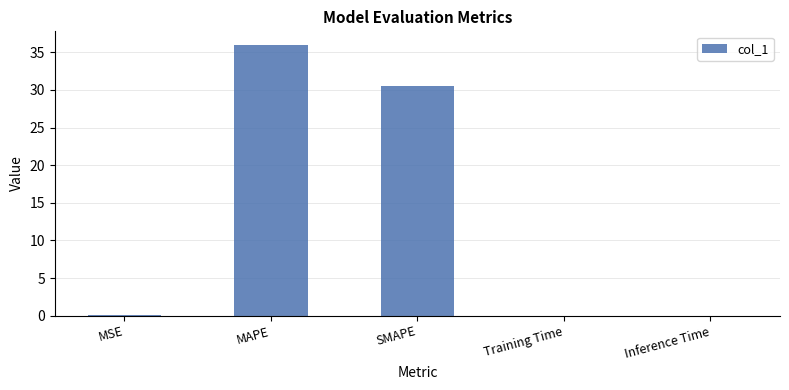

At which category does the chart reach its peak across all series?

MAPE